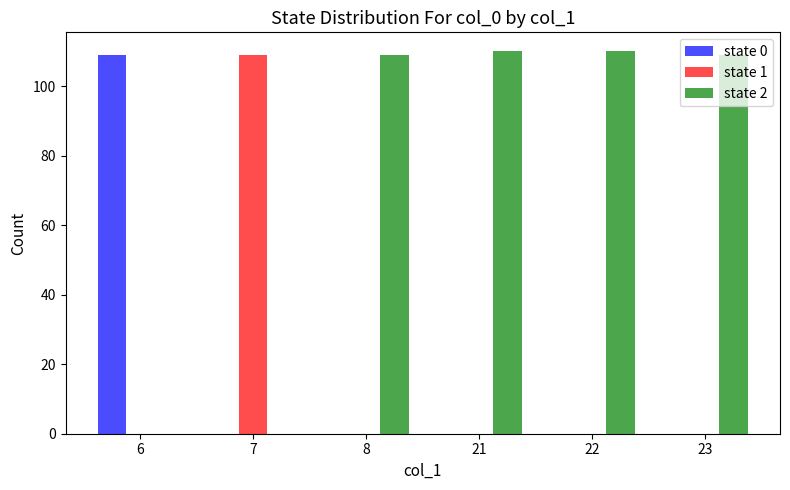

What is the total value across all series at 22?

110